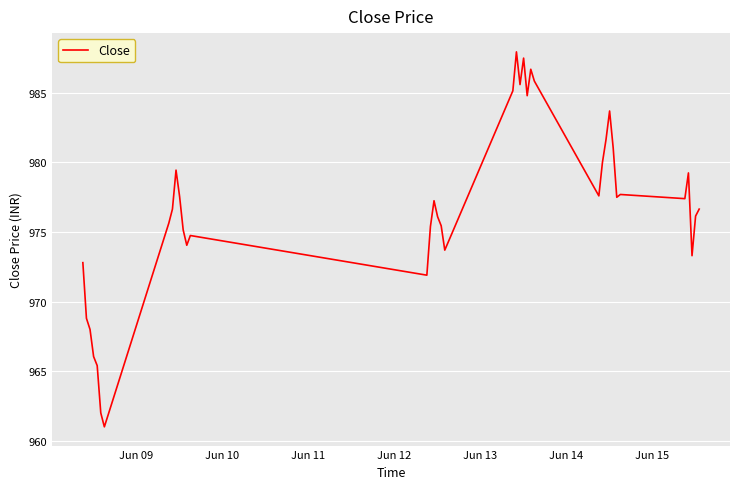

What is the maximum value shown in the chart?

988.0